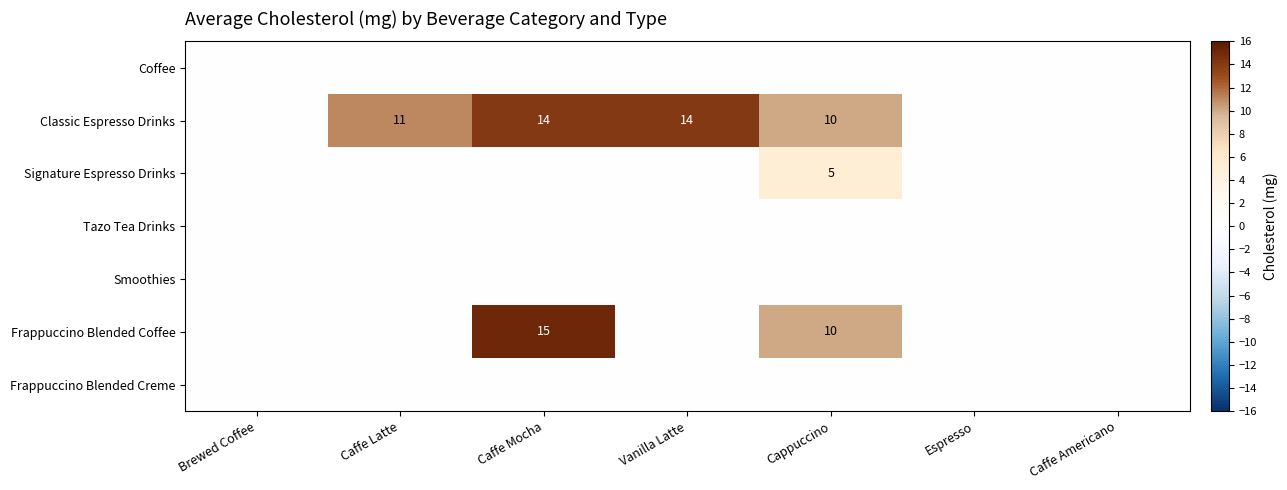

What is the greatest value displayed?

15